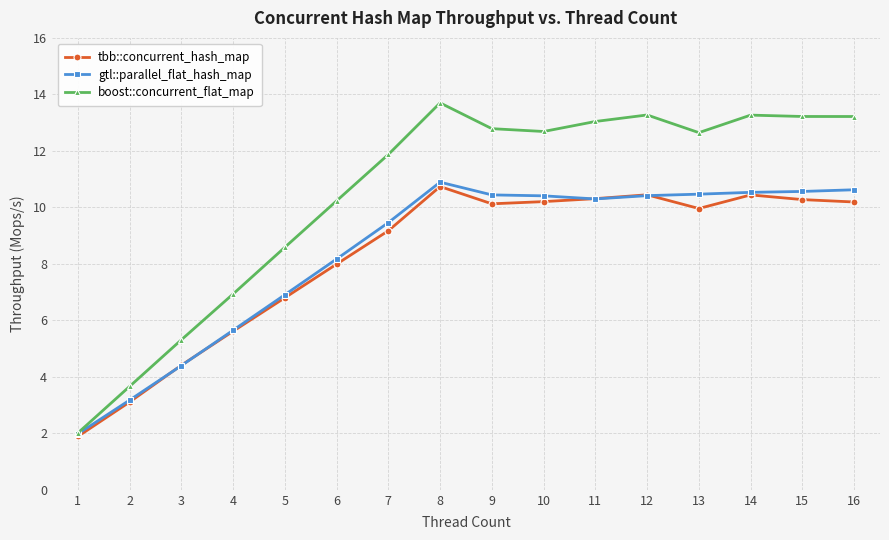

How many distinct data groups are displayed?

3